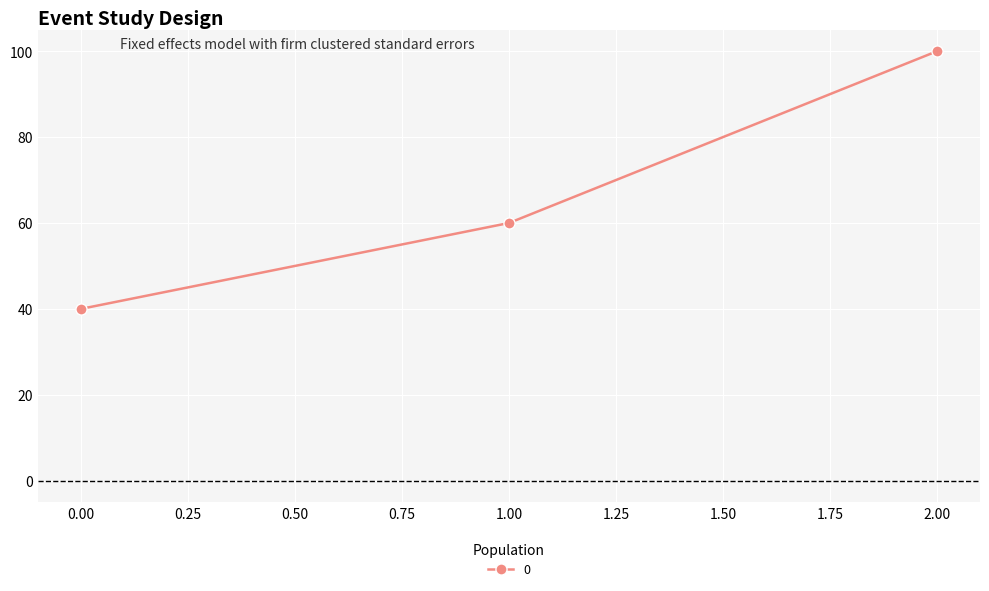

What is the value of the 3rd point from the left?

100